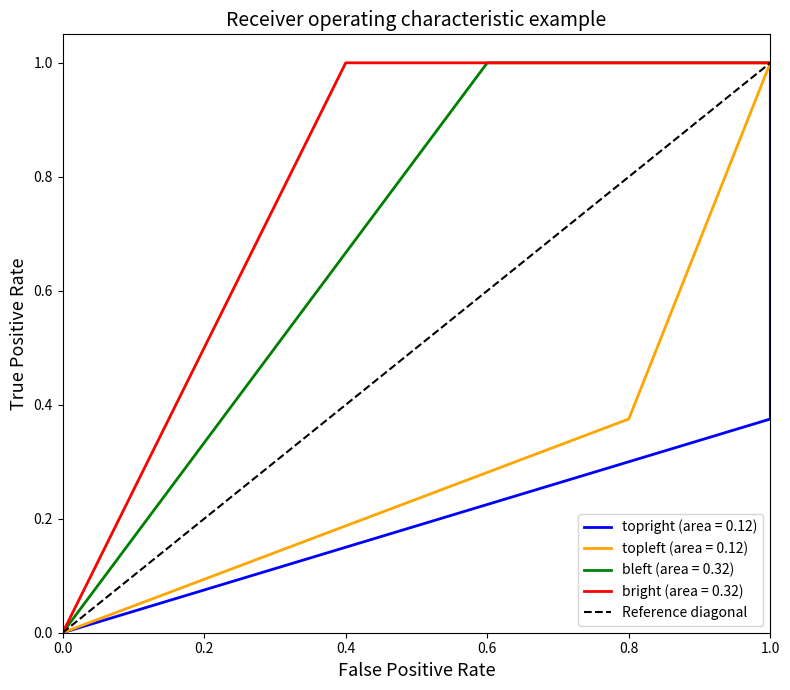

The topleft (area = 0.12) series shows 0.0 at 0.0. True or false?

True